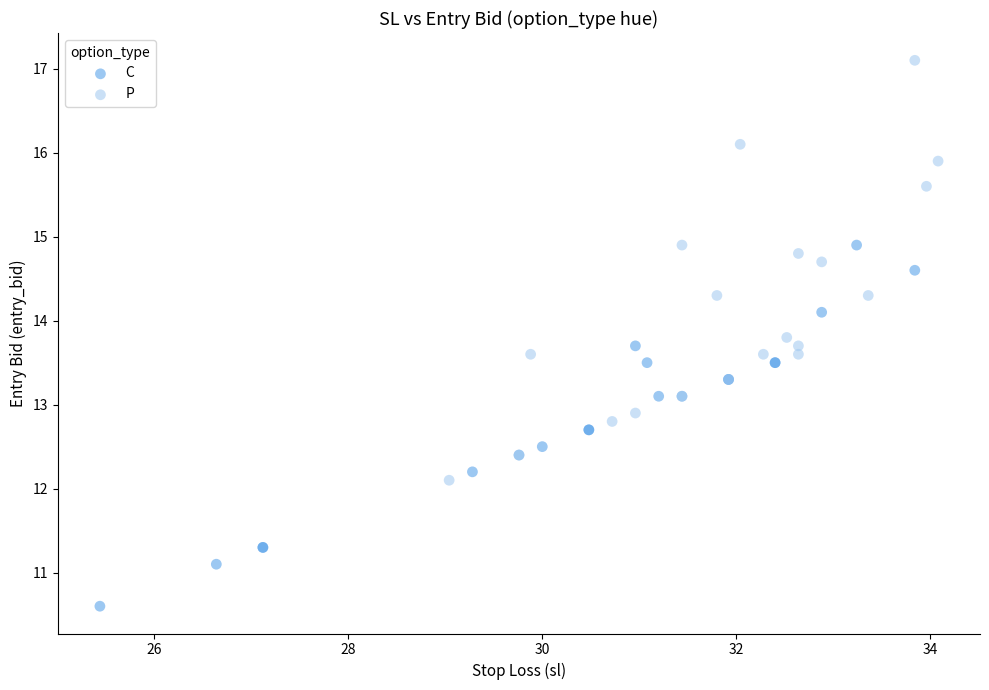

Which series contains the lowest Y value?

C